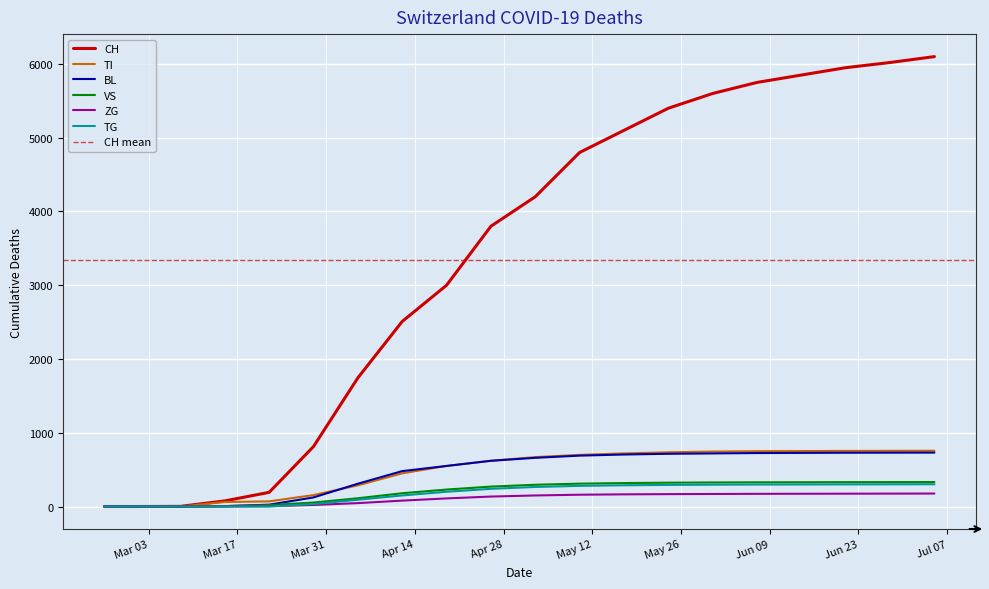

List the labels in order of VS value, smallest first.

2020-02-25, 2020-03-01, 2020-03-08, 2020-03-15, 2020-03-22, 2020-03-29, 2020-04-05, 2020-04-12, 2020-04-19, 2020-04-26, 2020-05-03, 2020-05-10, 2020-05-17, 2020-05-24, 2020-05-31, 2020-06-07, 2020-06-14, 2020-06-21, 2020-06-28, 2020-07-05